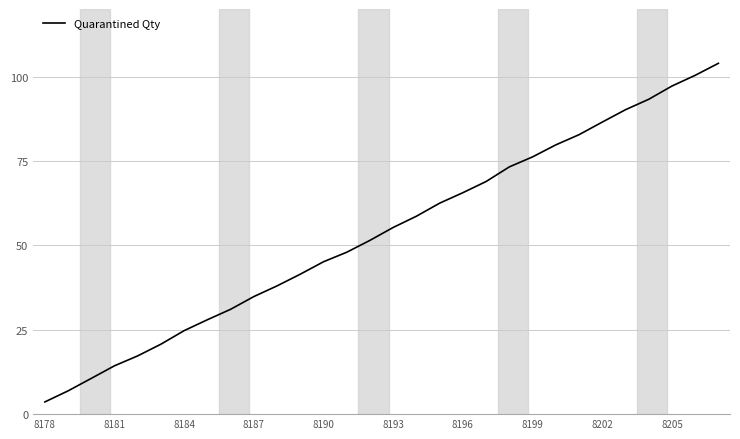

What is the smallest value displayed?

3.6